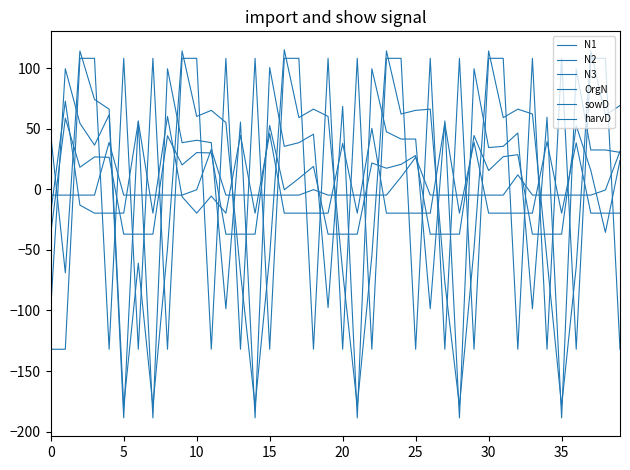

Does the chart display data point markers on the line(s)?

No